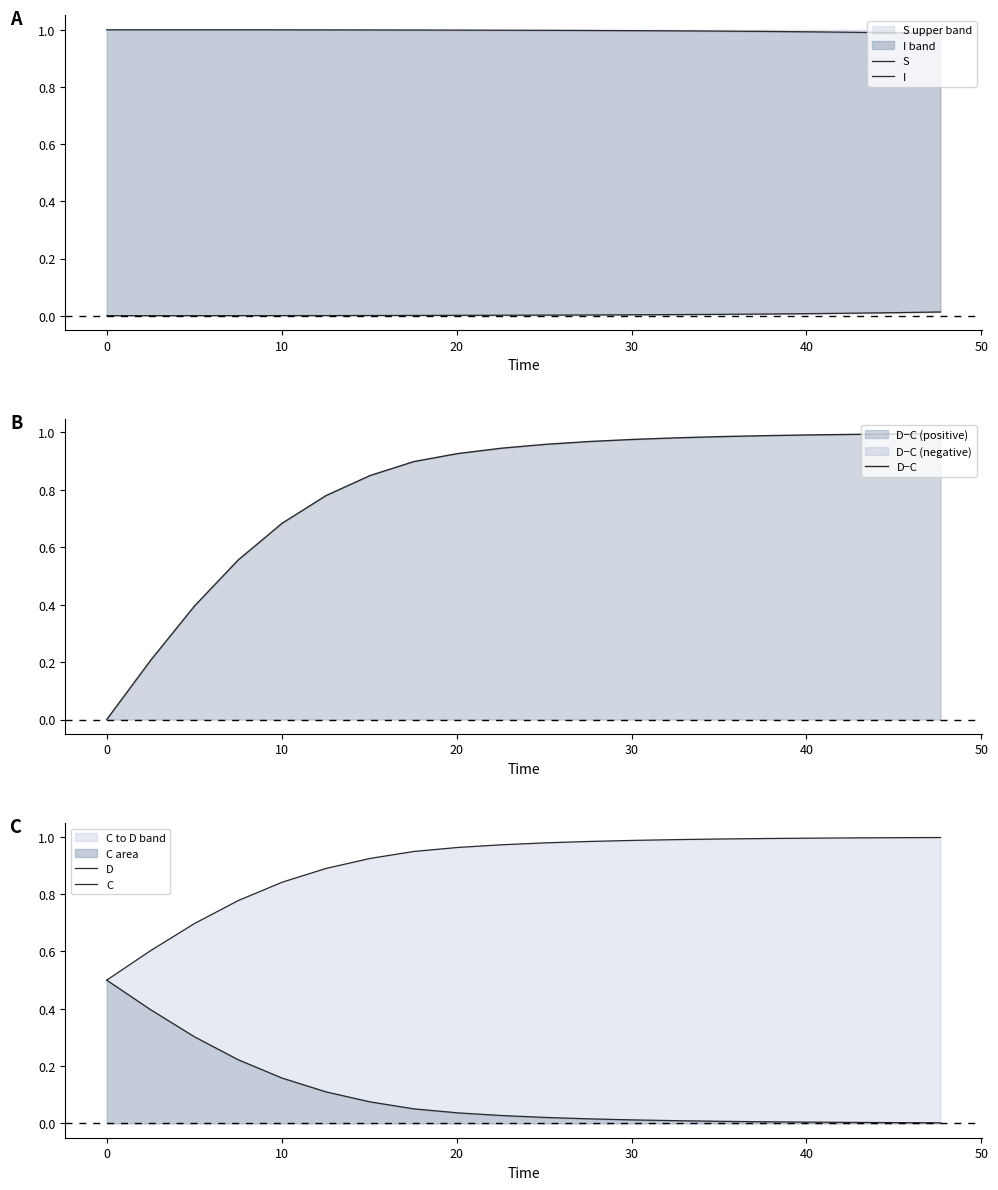

What is the sum of all S values?

19.9